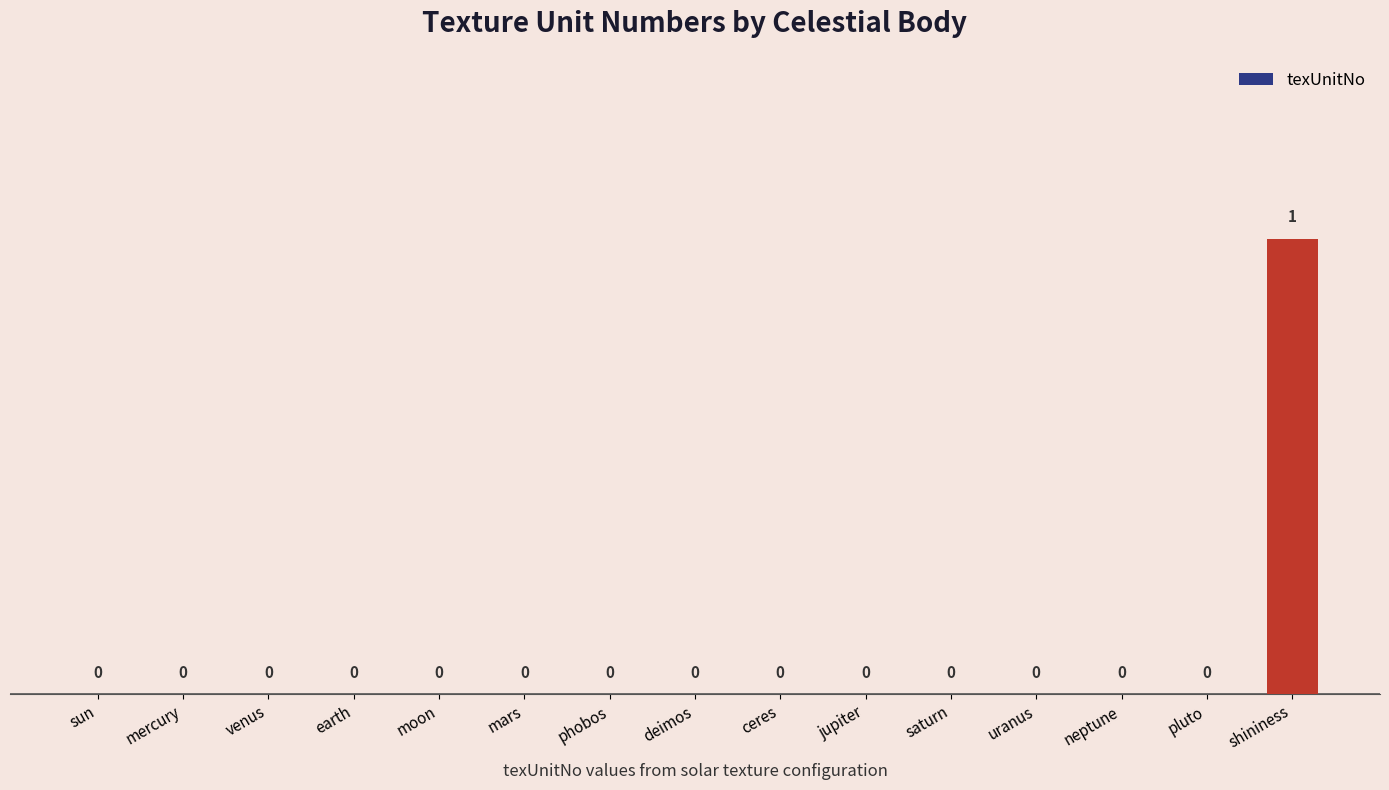

The value at saturn is -1. True or false?

False